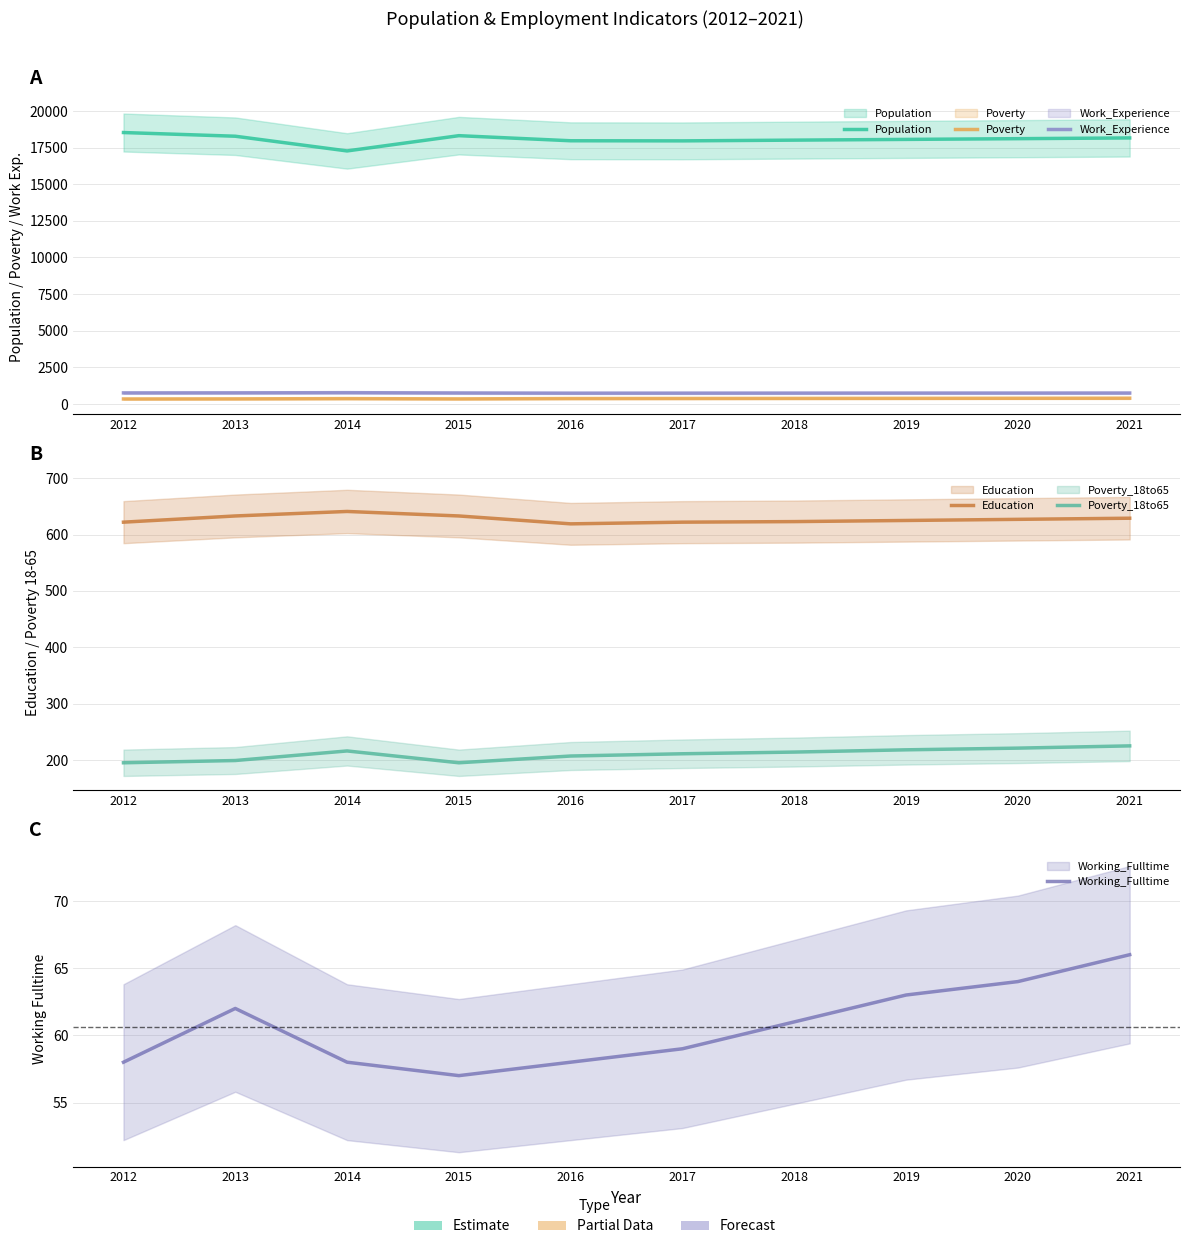

At which category does Work_Experience reach its first local valley?

2016